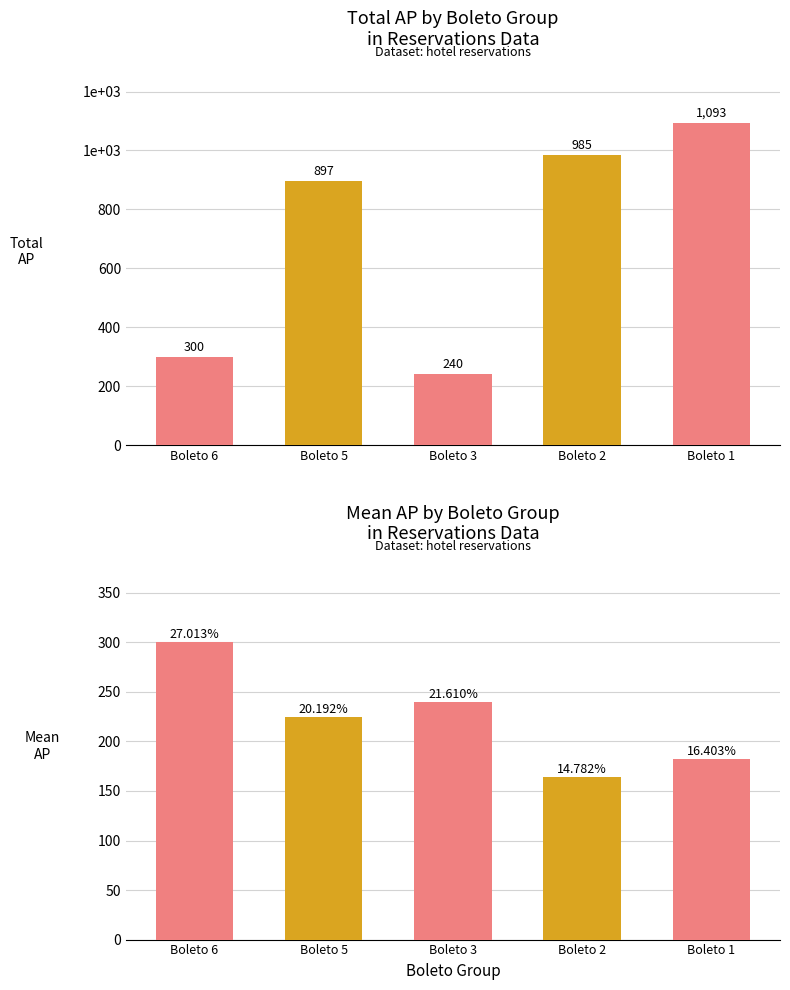

What is the value of the Total AP bar at the 2nd from the left?

897.0